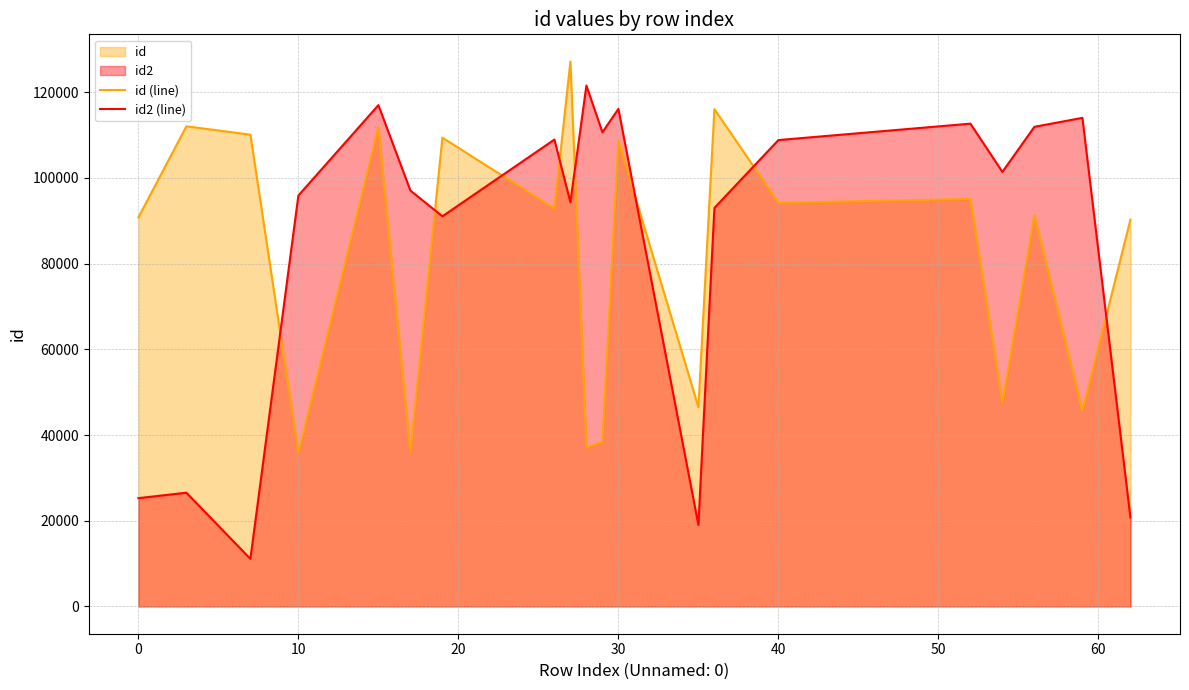

The value of id2 (line) at 0 is 41059. True or false?

False